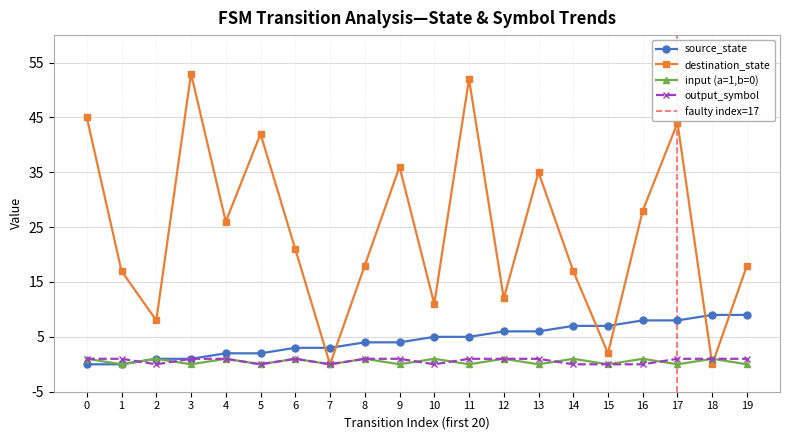

Reading left to right, list all the values displayed in this chart.

source_state: 0	0	1	1	2	2	3	3	4	4	5	5	6	6	7	7	8	8	9	9
destination_state: 45	17	8	53	26	42	21	0	18	36	11	52	12	35	17	2	28	44	0	18
input_symbol_encoded: 1	0	1	0	1	0	1	0	1	0	1	0	1	0	1	0	1	0	1	0
output_symbol: 1	1	0	1	1	0	1	0	1	1	0	1	1	1	0	0	0	1	1	1